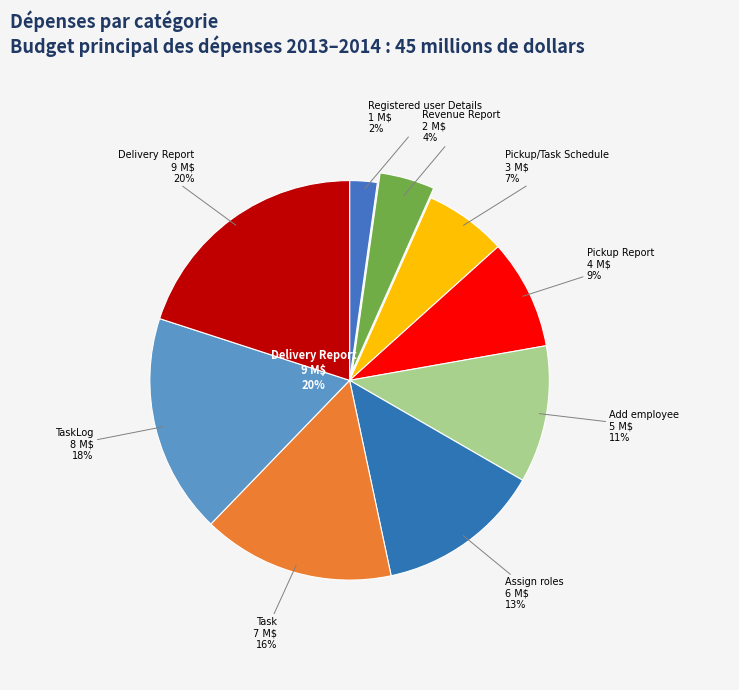

To the nearest percent, what percentage of the pie is Revenue Report?

4%